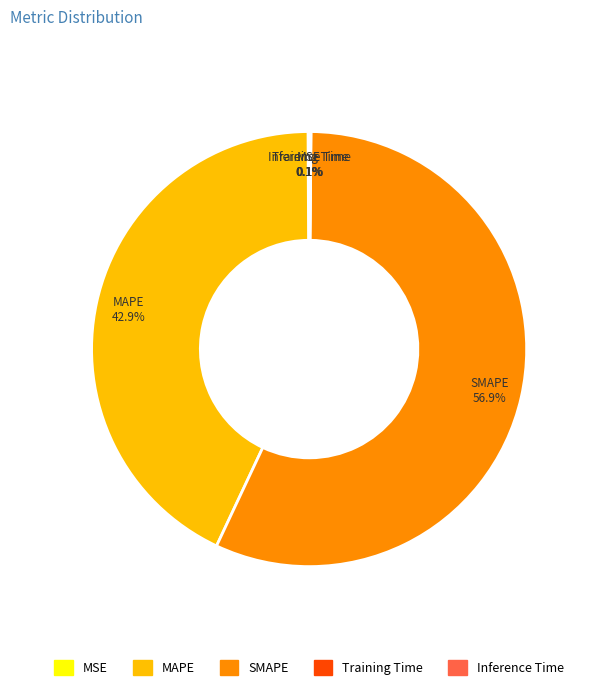

What is the largest slice in the pie chart?

SMAPE